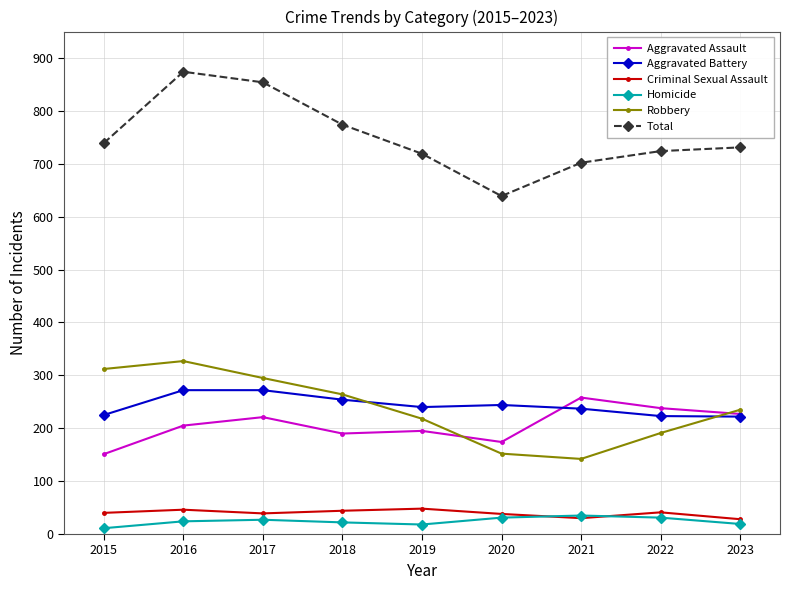

At which label does Aggravated Assault reach its peak?

2021